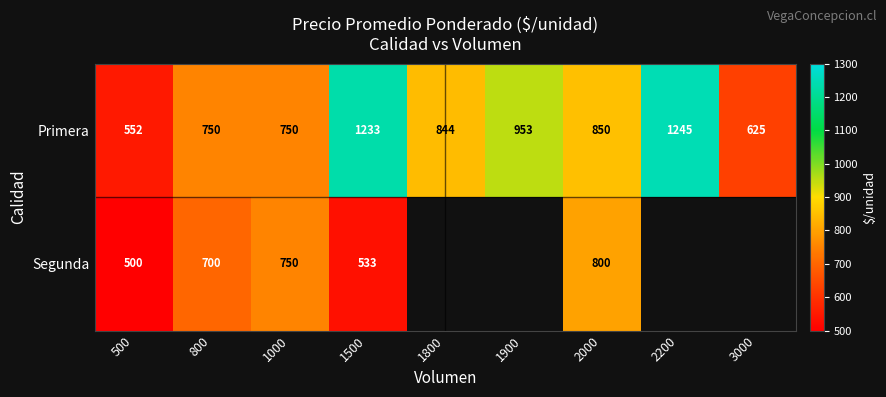

At which category is the sum across all series the highest?

1500